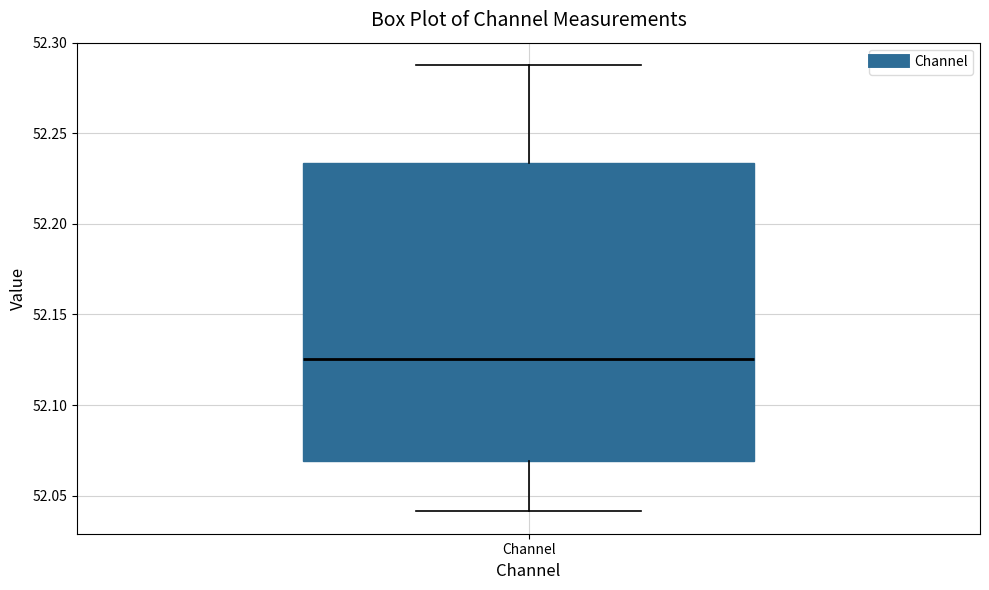

Transcribe this box plot: give where the median line is, the range the box spans, and where the two whiskers end, as read against the y-axis. The values are not printed on the chart, so give them approximately, as read against the axis.

median 52.125, box 52.070 to 52.235, whiskers 52.040 to 52.290